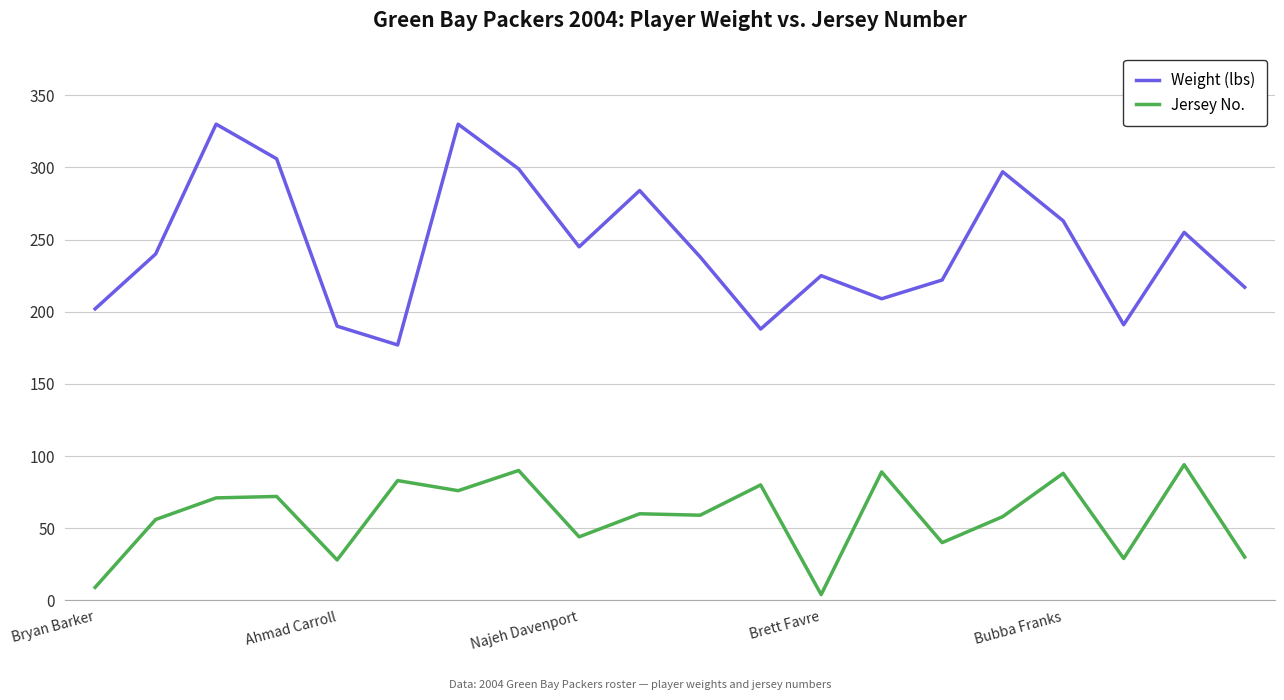

What is the maximum value shown in the chart?

330